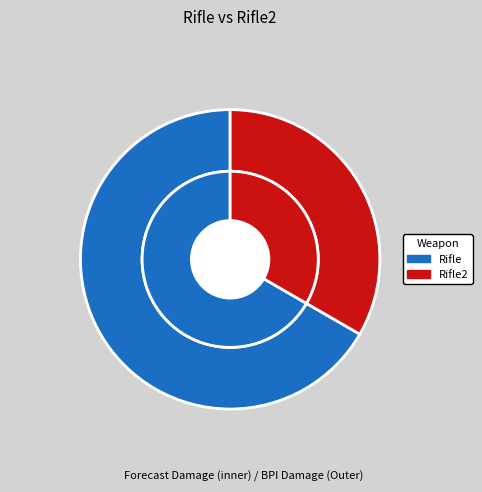

What is the largest slice in the pie chart?

Rifle